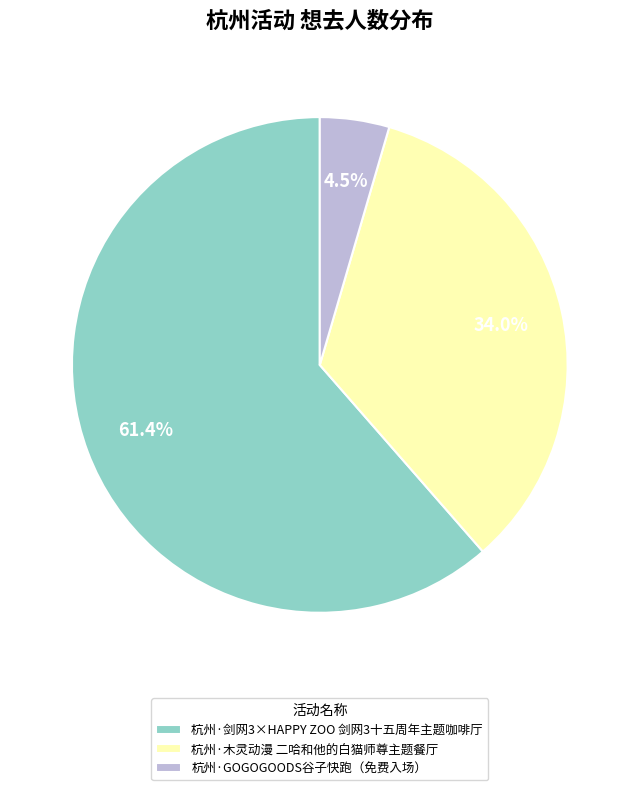

To the nearest percent, what is the combined percentage of 杭州·GOGOGOODS谷子快跑（免费入场） and 杭州·剑网3×HAPPY ZOO 剑网3十五周年主题咖啡厅?

66%